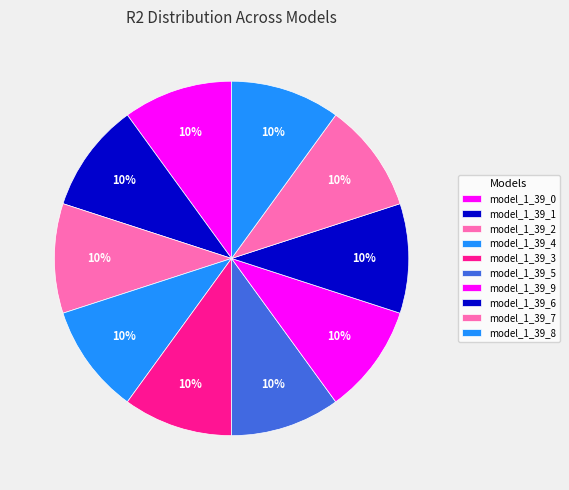

What percentage is the model_1_39_2 slice, to the nearest percent?

10%